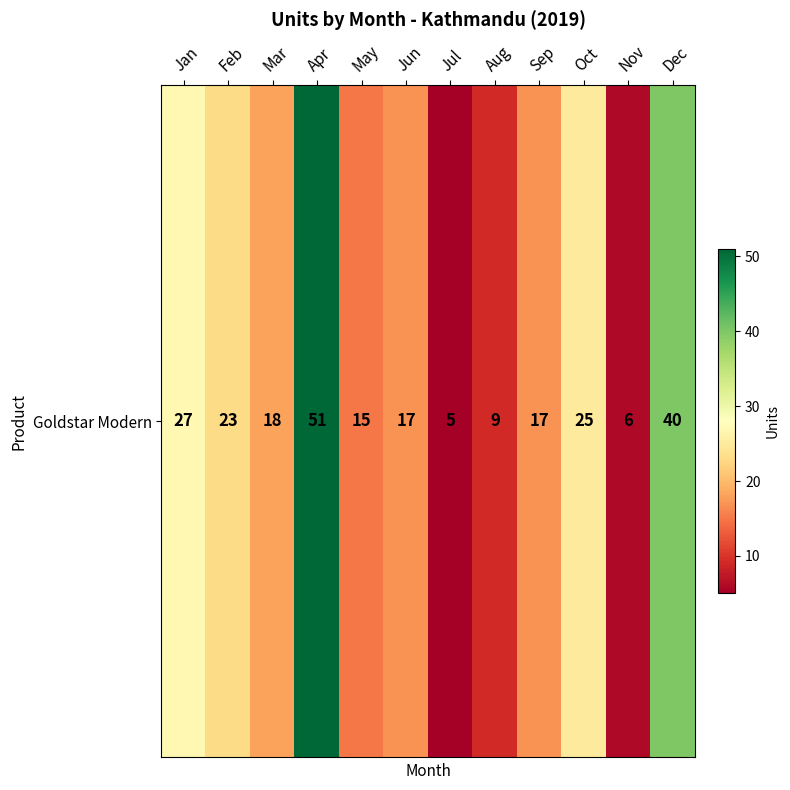

Reading left to right, what are all the values shown in this chart?

27	23	18	51	15	17	5	9	17	25	6	40